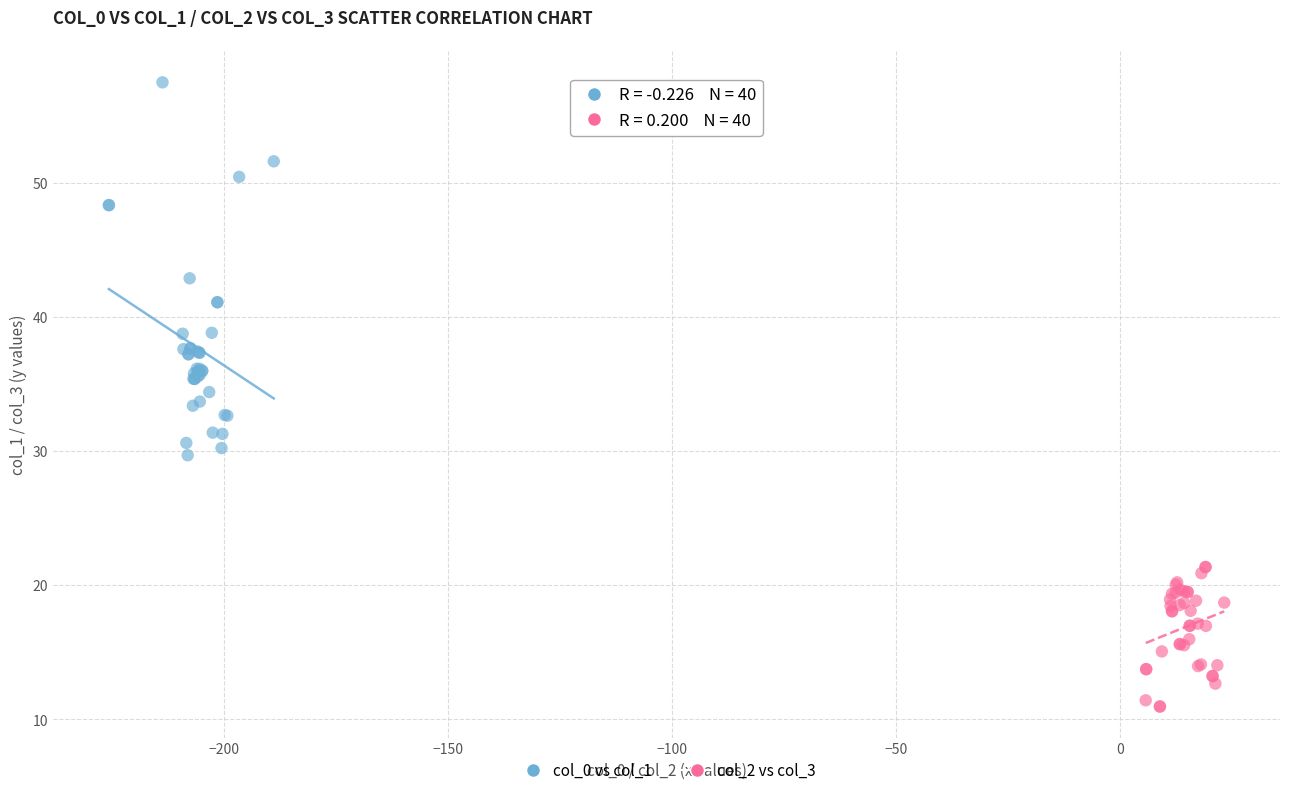

What are all the series names shown in the legend?

col_0 vs col_1, col_2 vs col_3